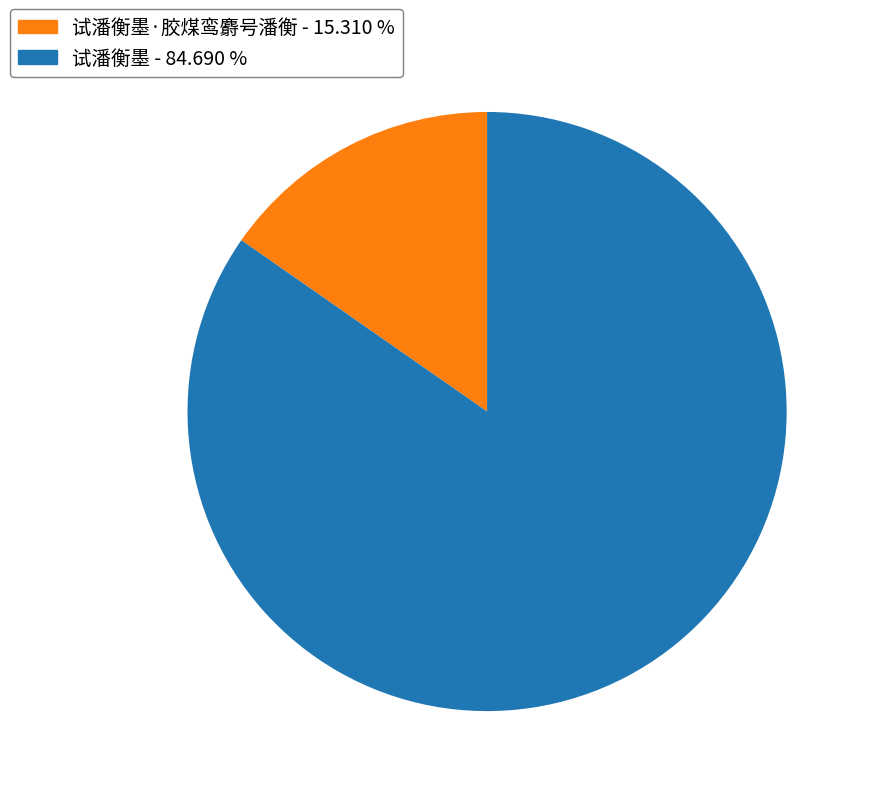

Which slice is the smallest?

试潘衡墨·胶煤鸾麝号潘衡 - 15.310 %